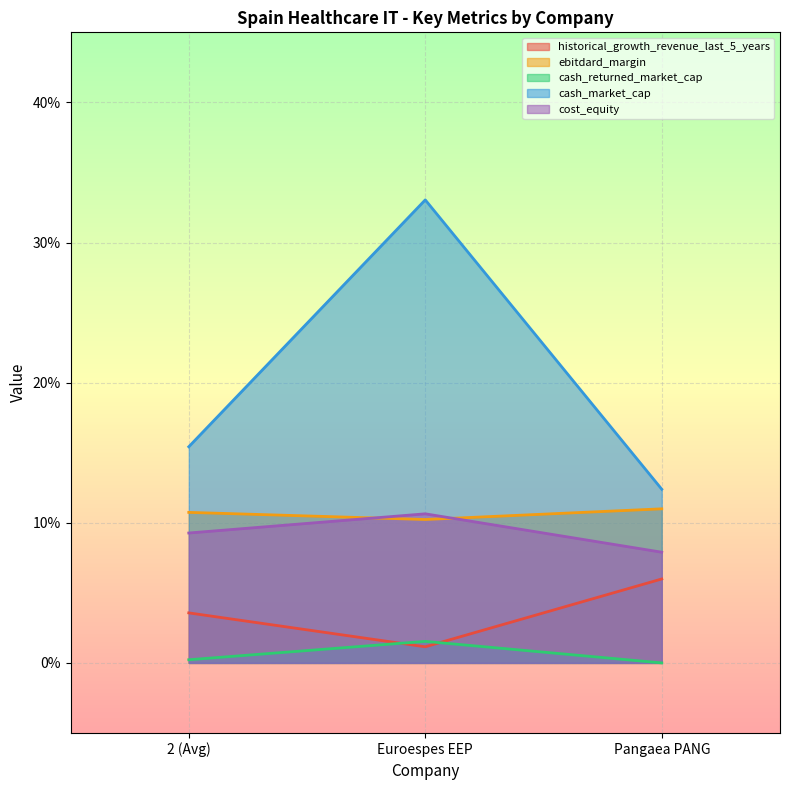

List the labels in order of cash_returned_market_cap value, largest first.

Euroespes EEP, 2 (Avg), Pangaea PANG